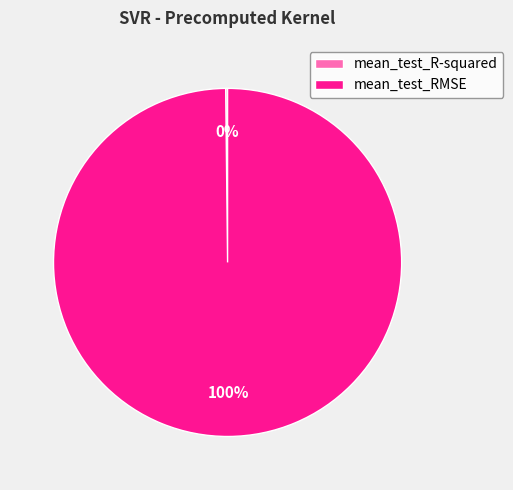

Is it true that mean_test_RMSE is 100% of the pie?

True